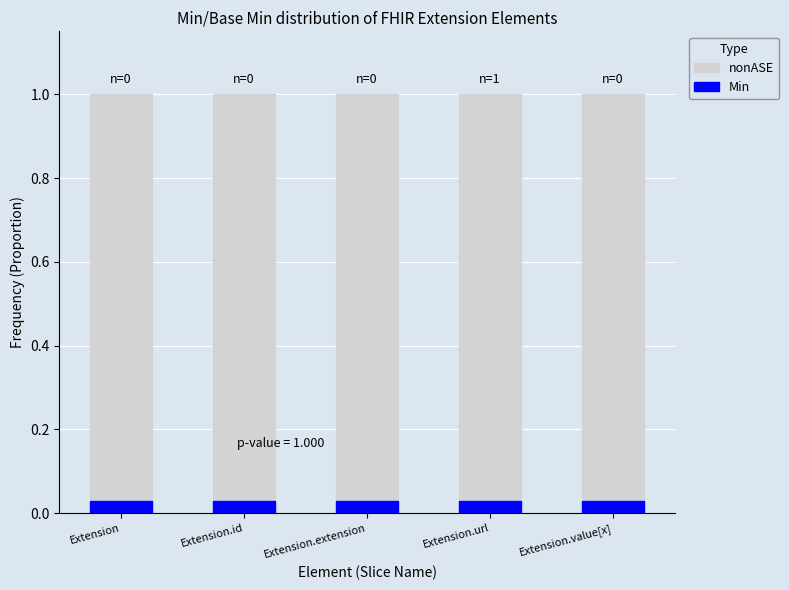

What are all the series names shown in the legend?

nonASE, Min